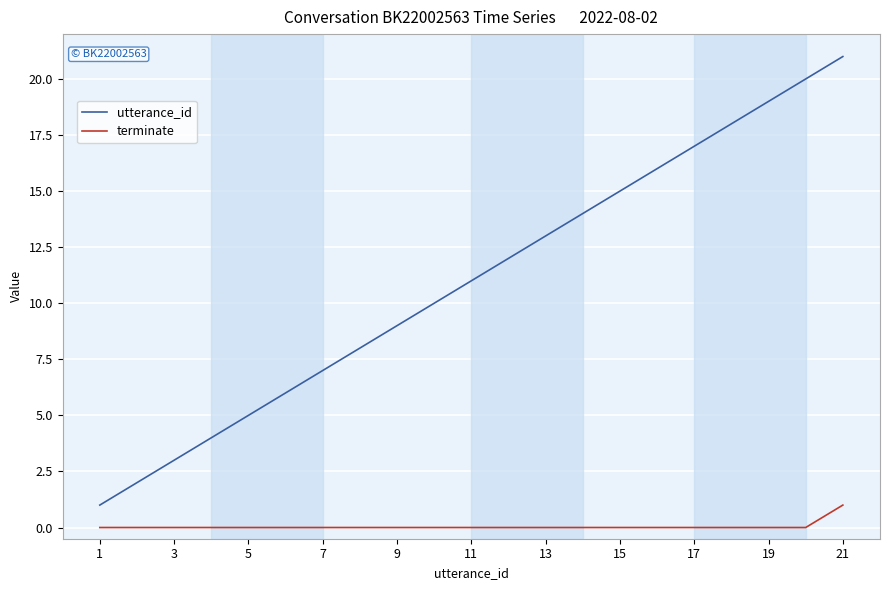

How many terminate values are between 0 and 1?

21